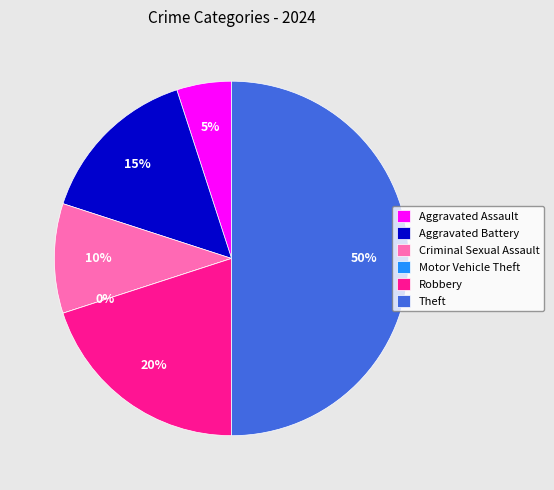

To the nearest percent, what is the average slice percentage?

17%